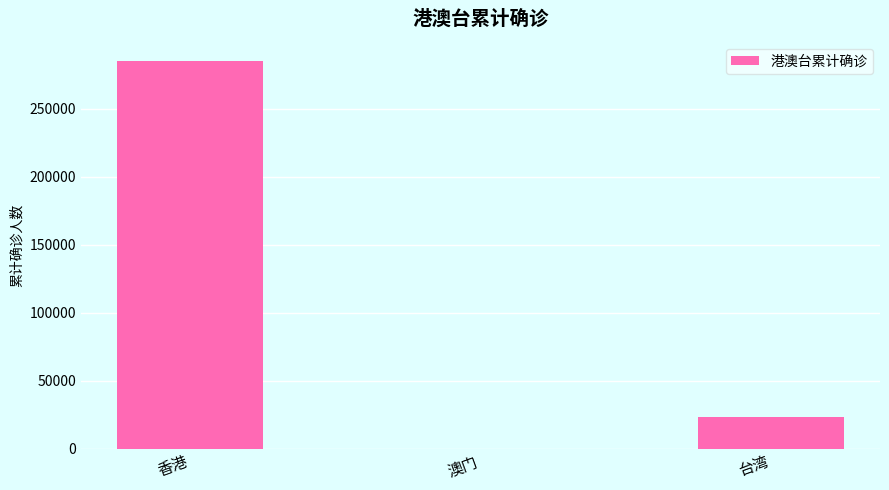

What is the sum of all values?

308196